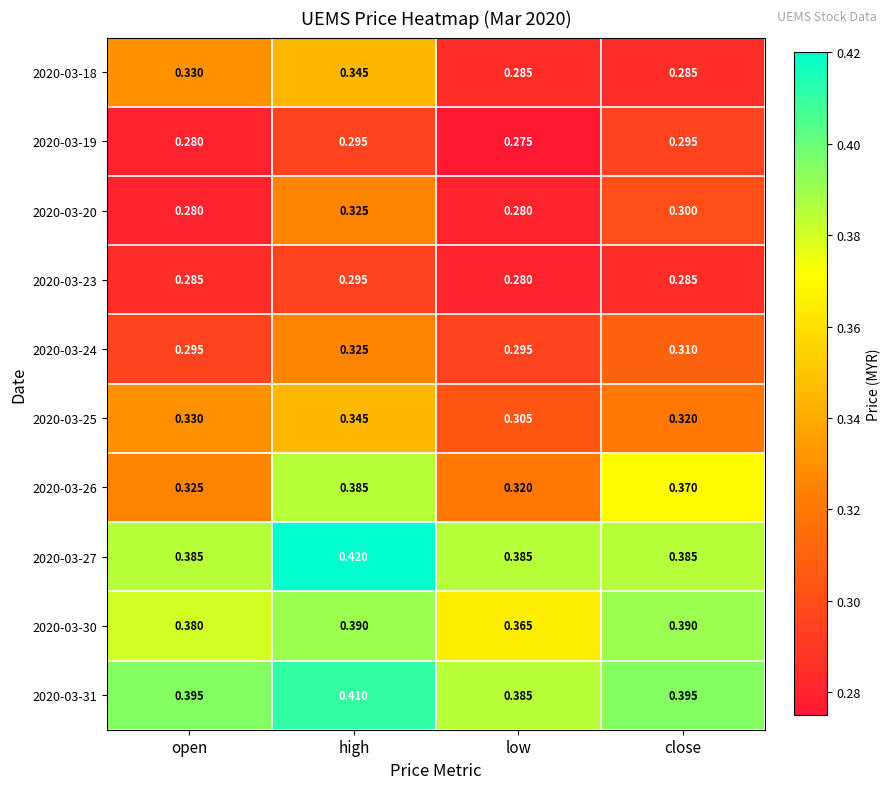

At which category does the chart reach its peak across all series?

high